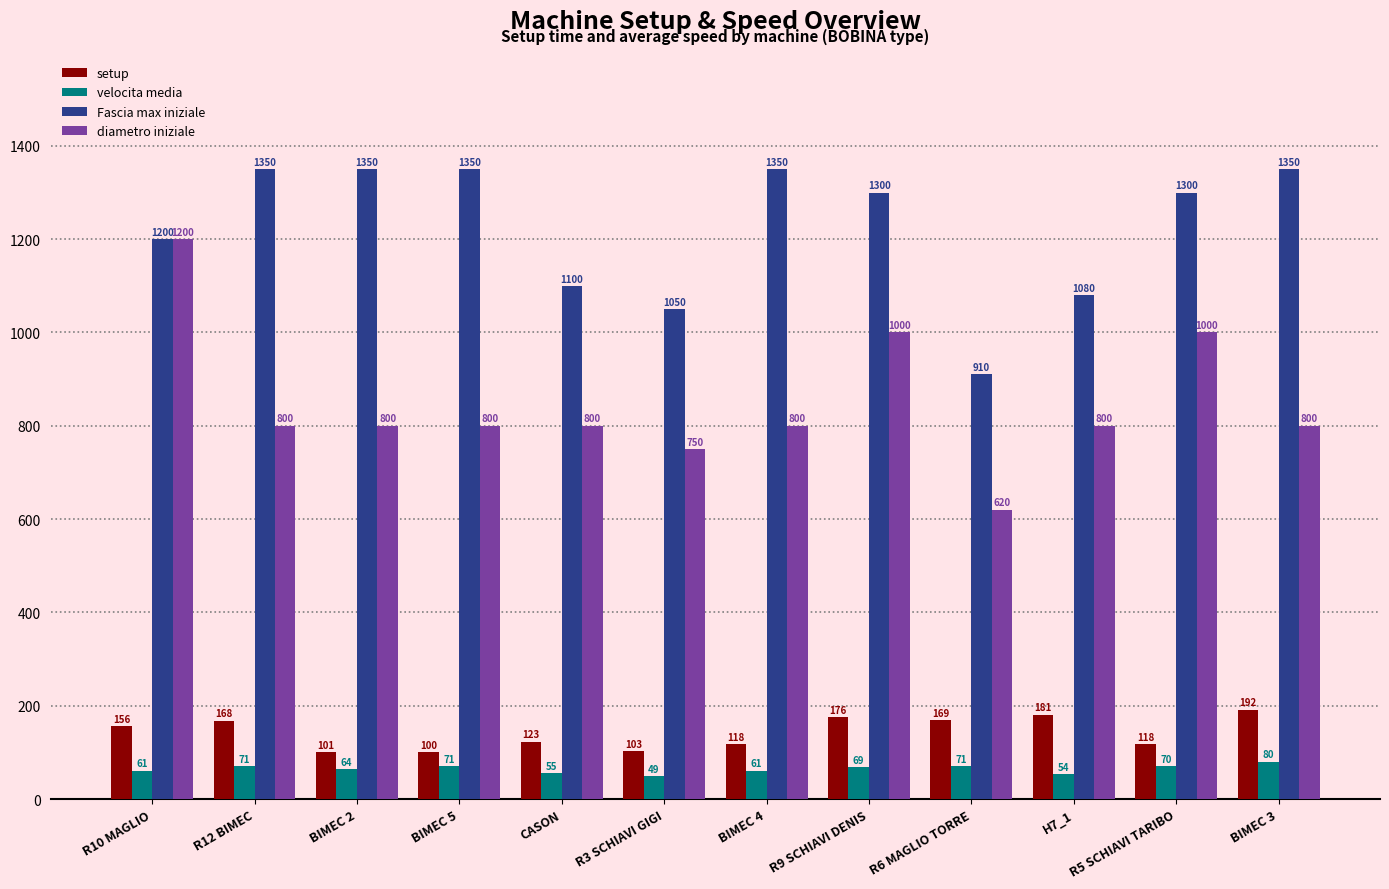

List the series in order of their peak value, lowest first.

velocita media, setup, diametro iniziale, Fascia max iniziale